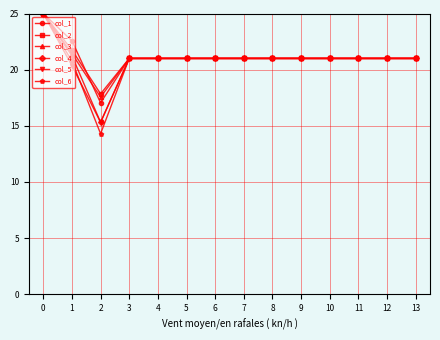

What are all the series names shown in the legend?

col_1, col_2, col_3, col_4, col_5, col_6